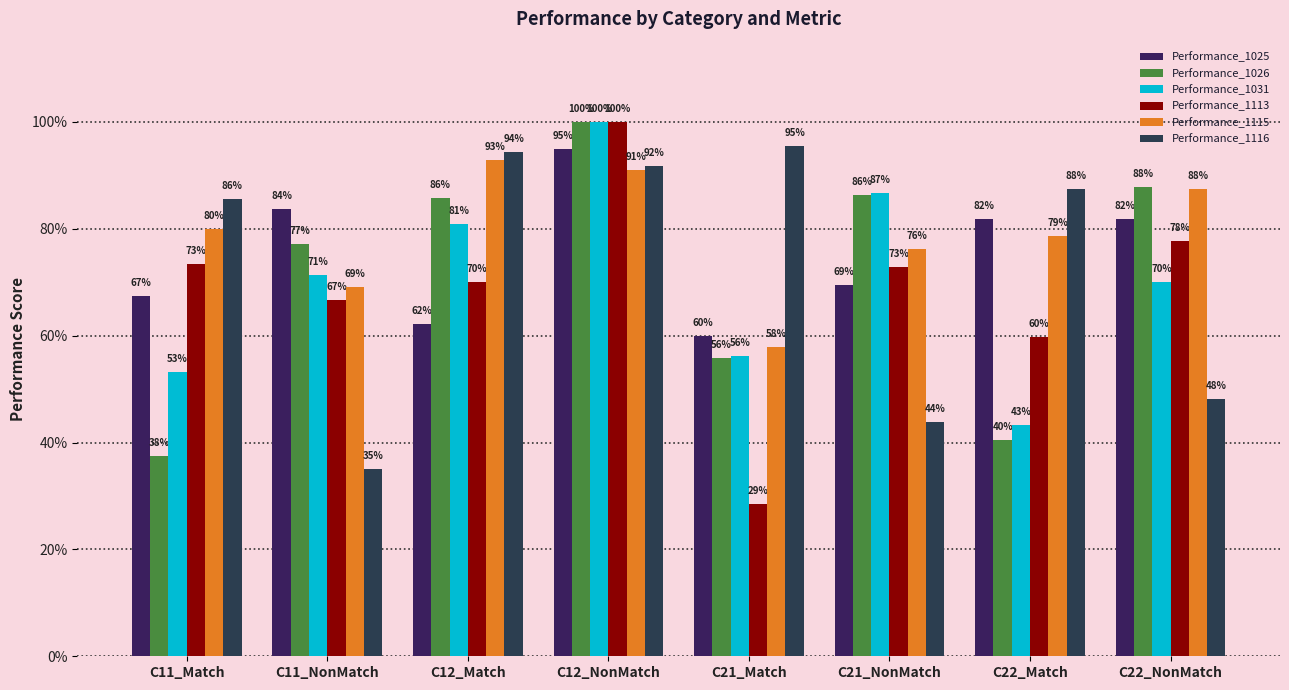

Between C11_NonMatch and C12_NonMatch, which series saw the biggest shift?

Performance_1116